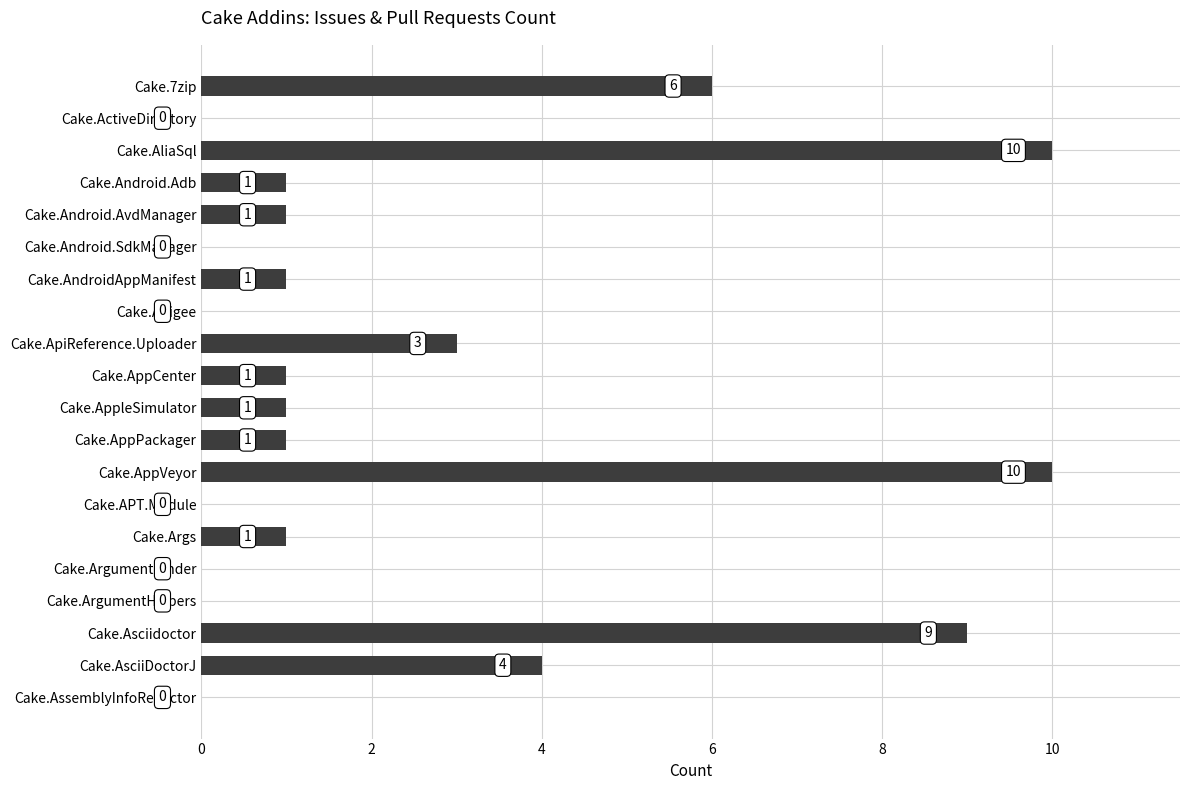

What is the greatest value displayed?

10